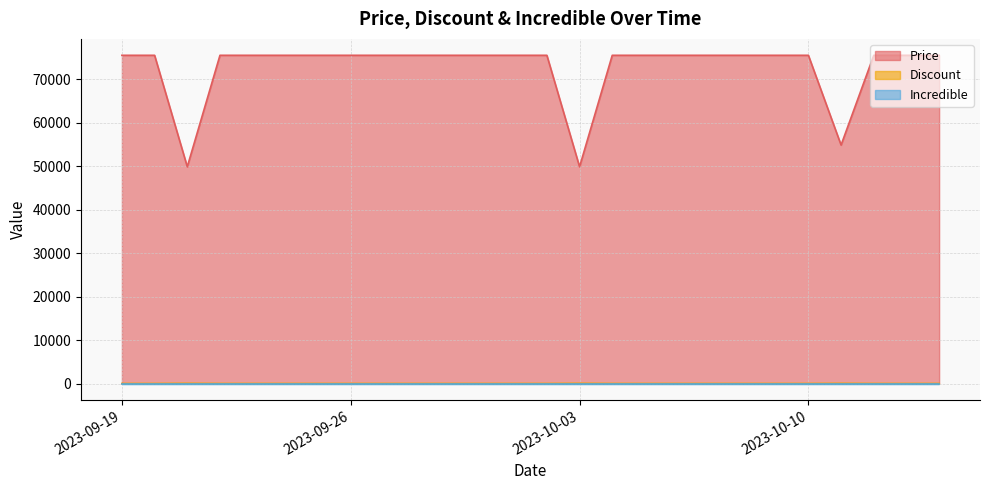

What value does the Discount series have at 2023-10-09?

3